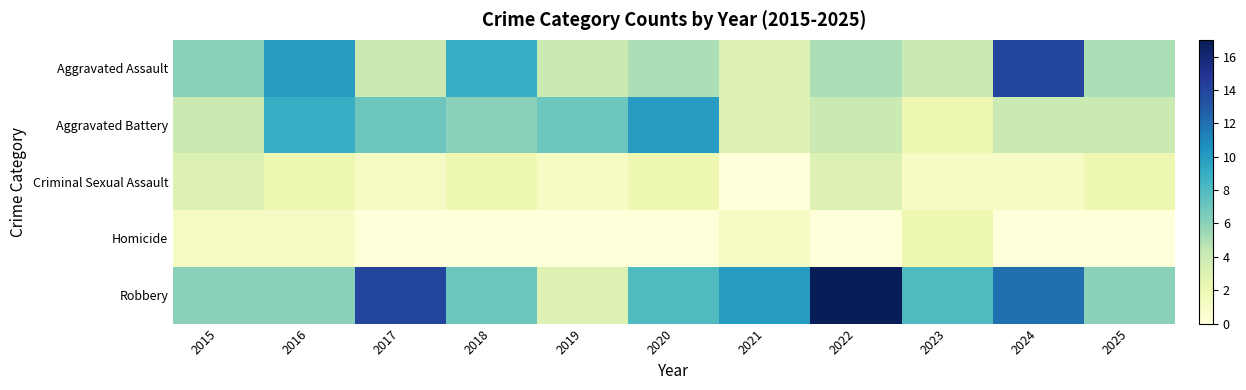

At 2022, list the series in order from smallest to largest.

Homicide, Criminal Sexual Assault, Aggravated Battery, Aggravated Assault, Robbery